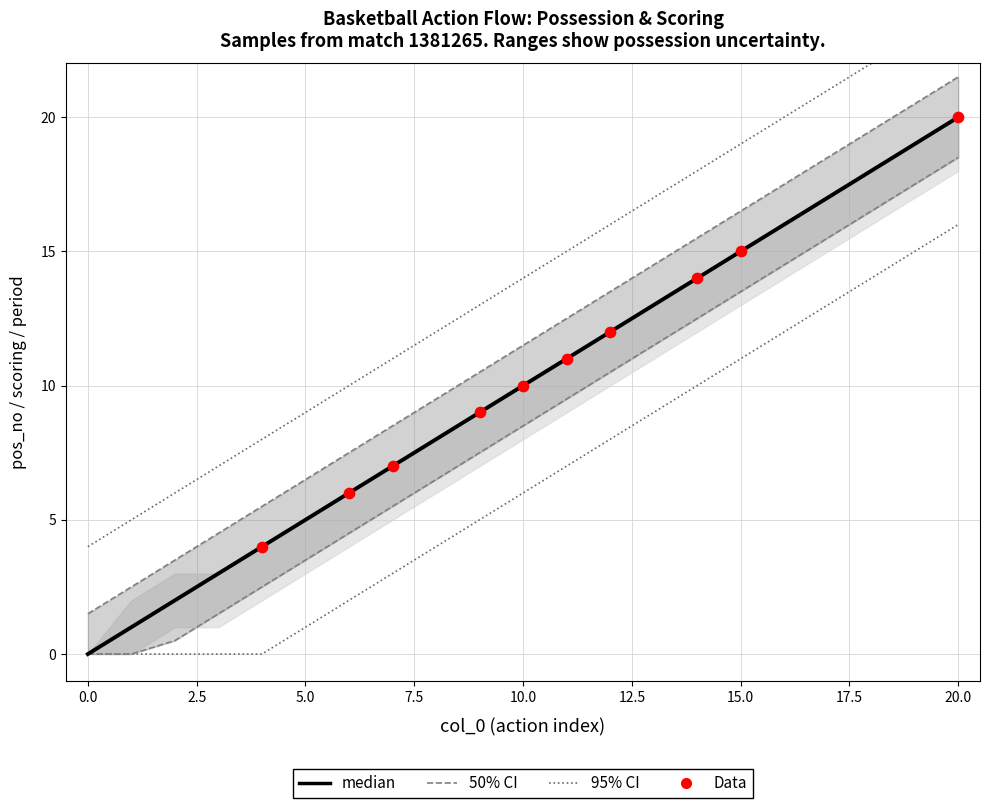

At how many categories does at least one series exceed 15?

9